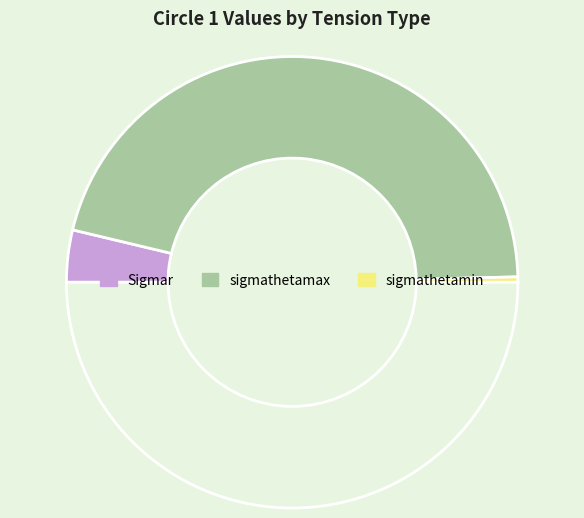

Which category has the biggest portion of the pie?

sigmathetamax